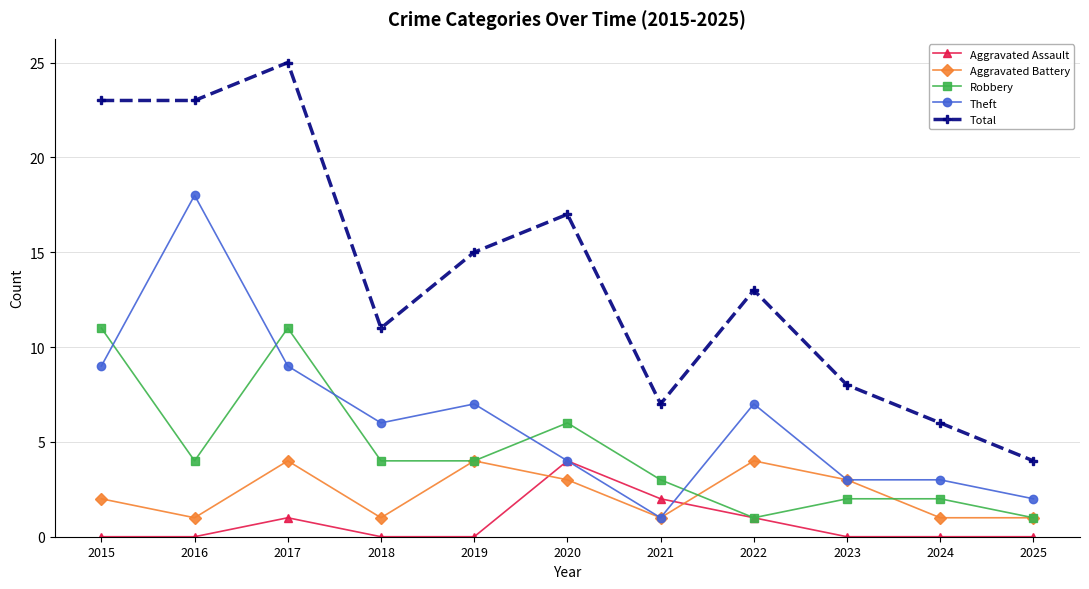

What is the difference between the Theft values at 2017 and 2024?

6